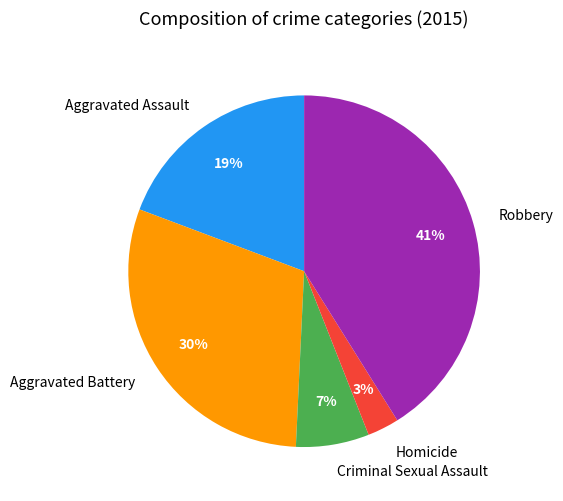

Between Homicide and Criminal Sexual Assault, which is larger?

Criminal Sexual Assault